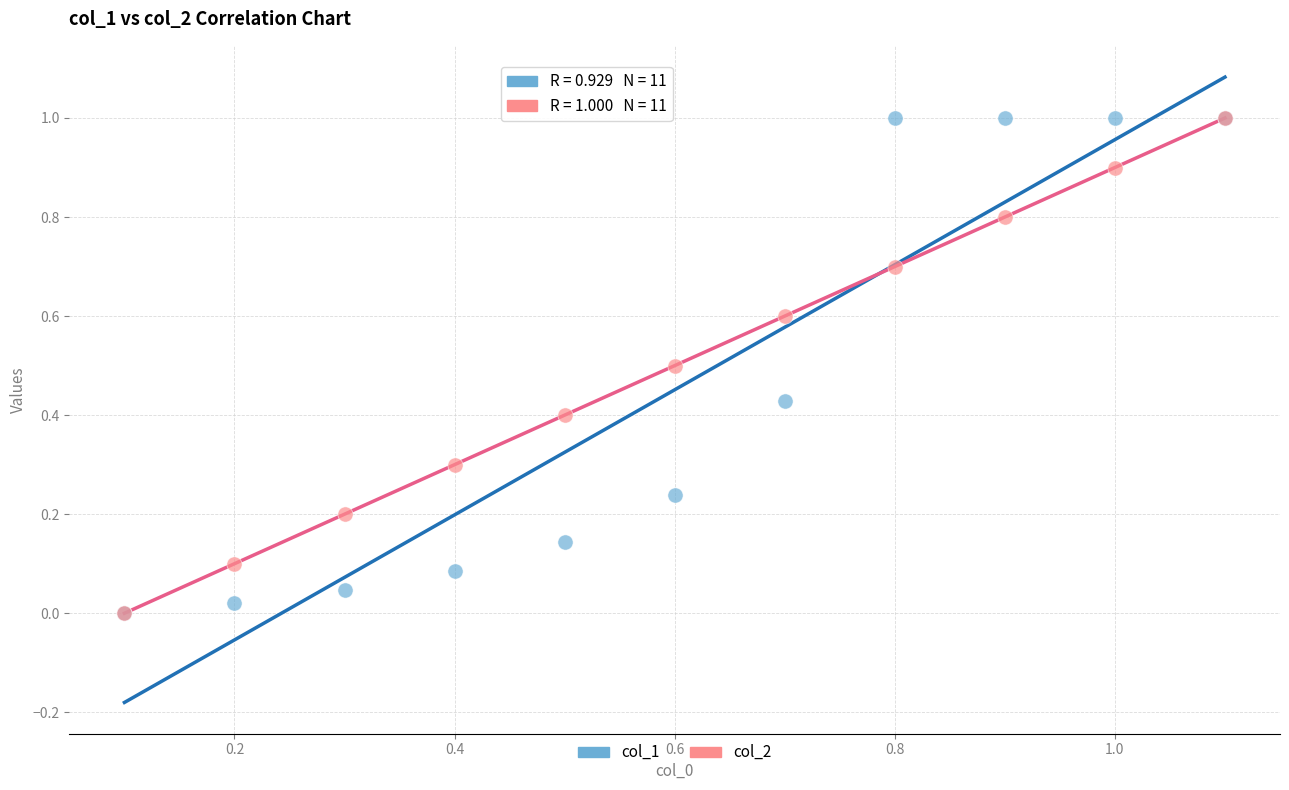

What are all the series names shown in the legend?

col_1, col_2